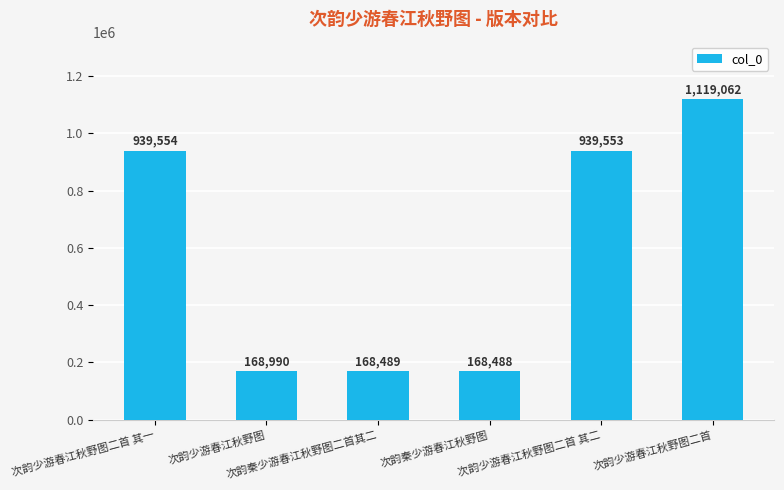

List the labels in order of value, smallest first.

次韵秦少游春江秋野图, 次韵秦少游春江秋野图二首其二, 次韵少游春江秋野图, 次韵少游春江秋野图二首 其二, 次韵少游春江秋野图二首 其一, 次韵少游春江秋野图二首